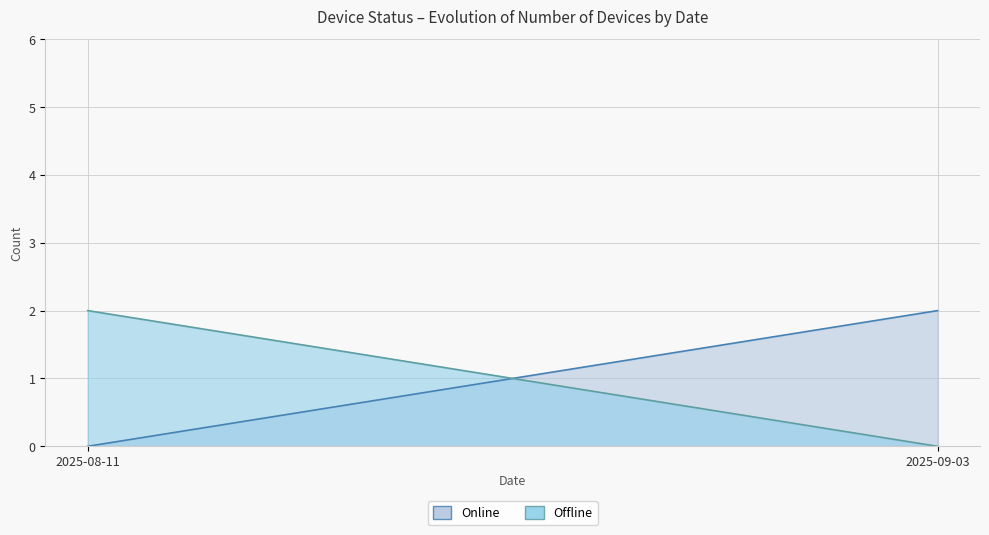

What is the average value of the Online series?

2